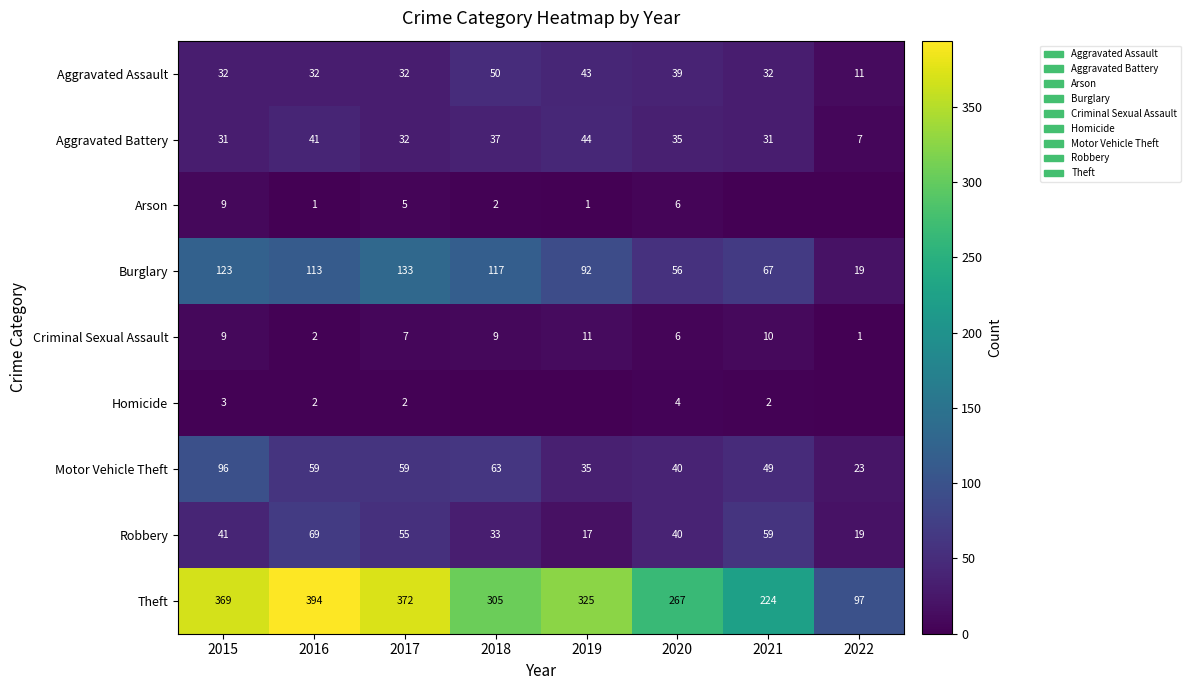

What is the spread (max minus min) of values at 2017?

370